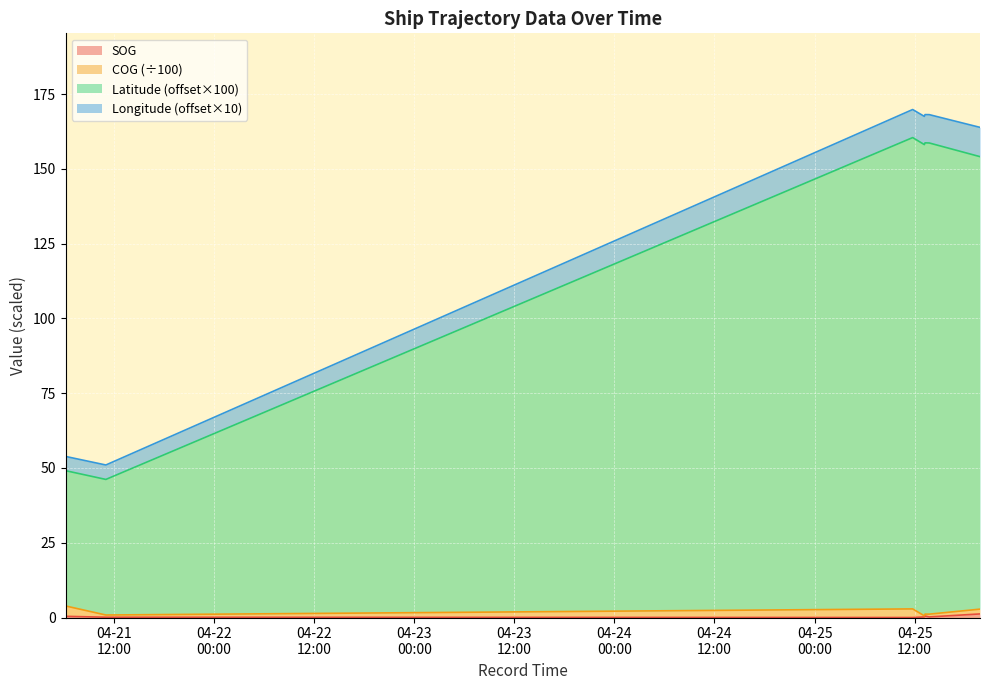

How many positive values does the SOG series have?

12